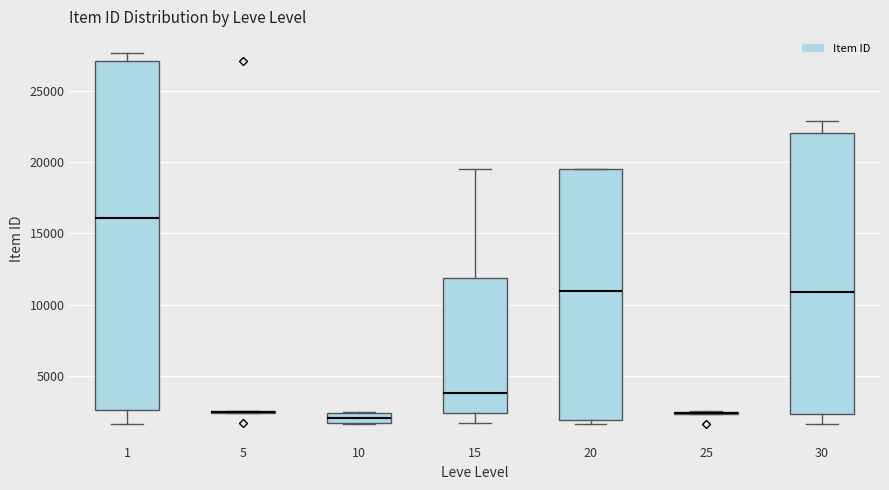

Comparing the boxes themselves (not the whiskers), which one is the tallest?

1